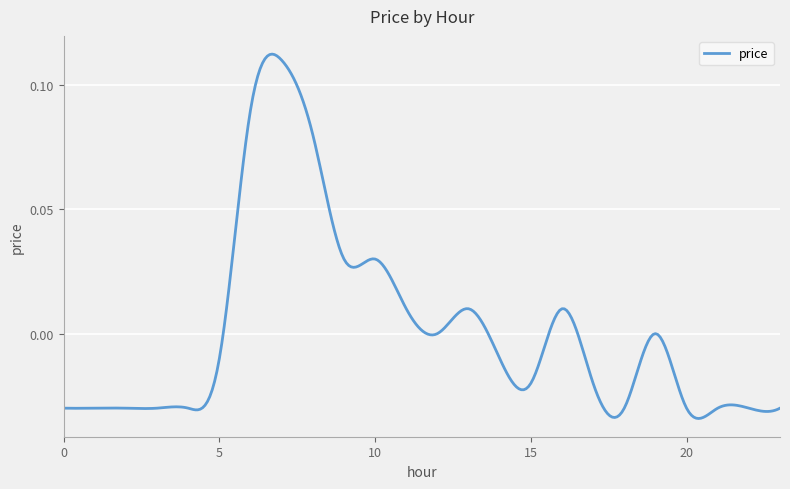

What is the difference between the maximum and minimum values?

0.1